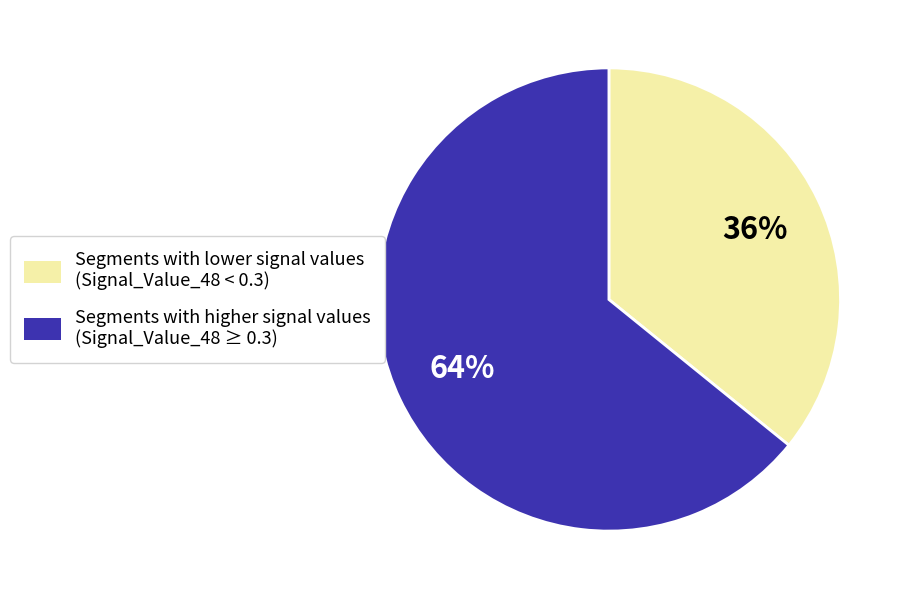

To the nearest percent, what is the difference between the largest and smallest slice percentages?

28%